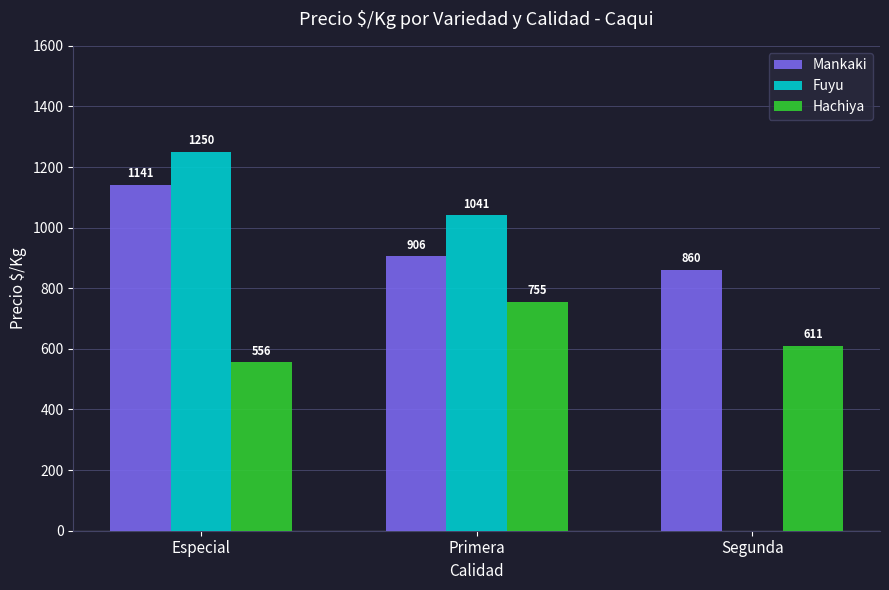

What is the spread (max minus min) of values at Segunda?

860.4